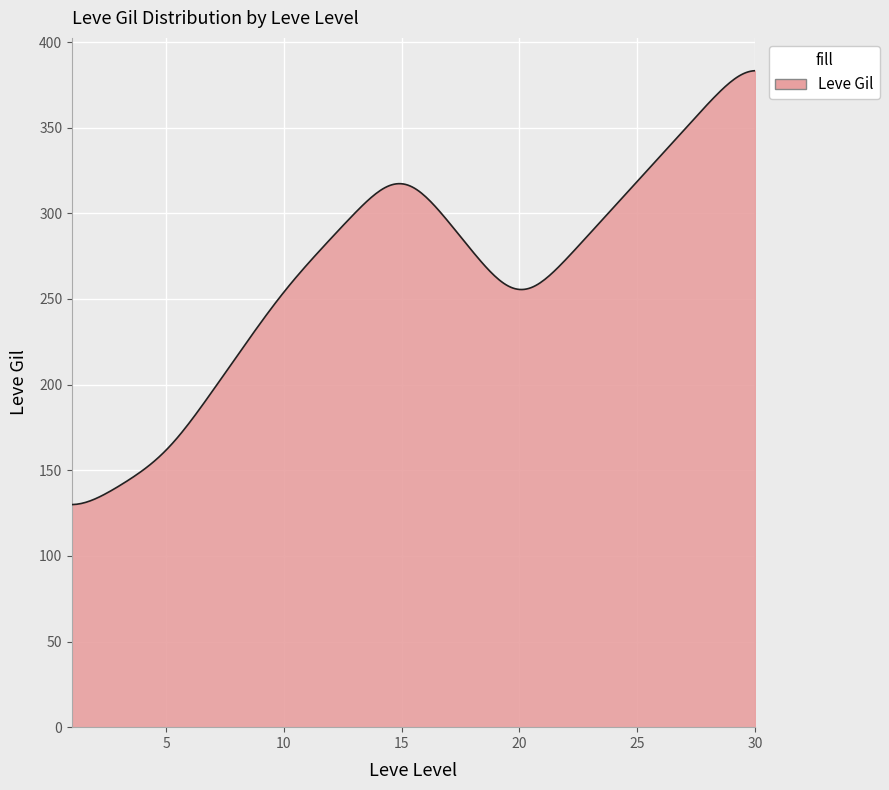

What is the greatest value displayed?

383.3